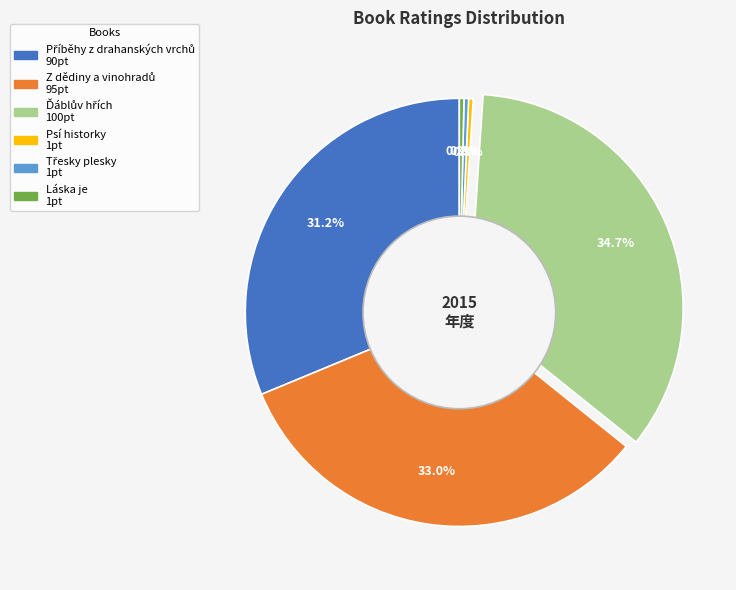

What percentage is NOT represented by Láska je?

99.7%